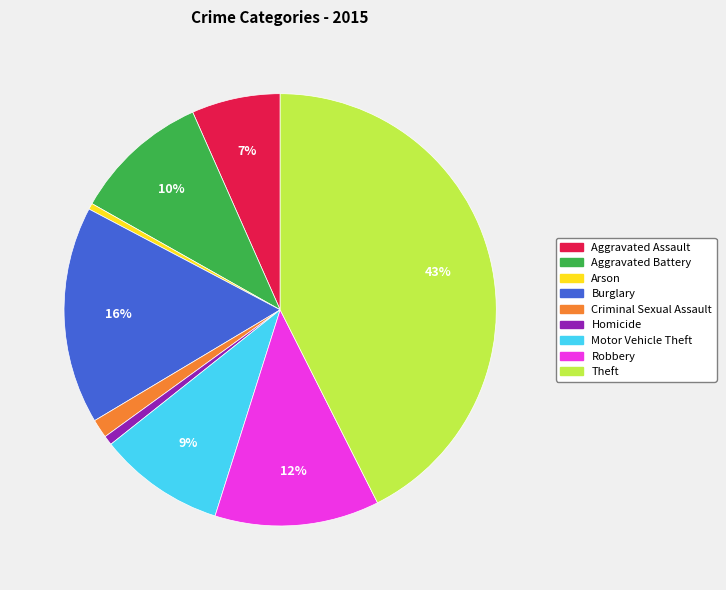

Between Robbery and Theft, which is larger?

Theft